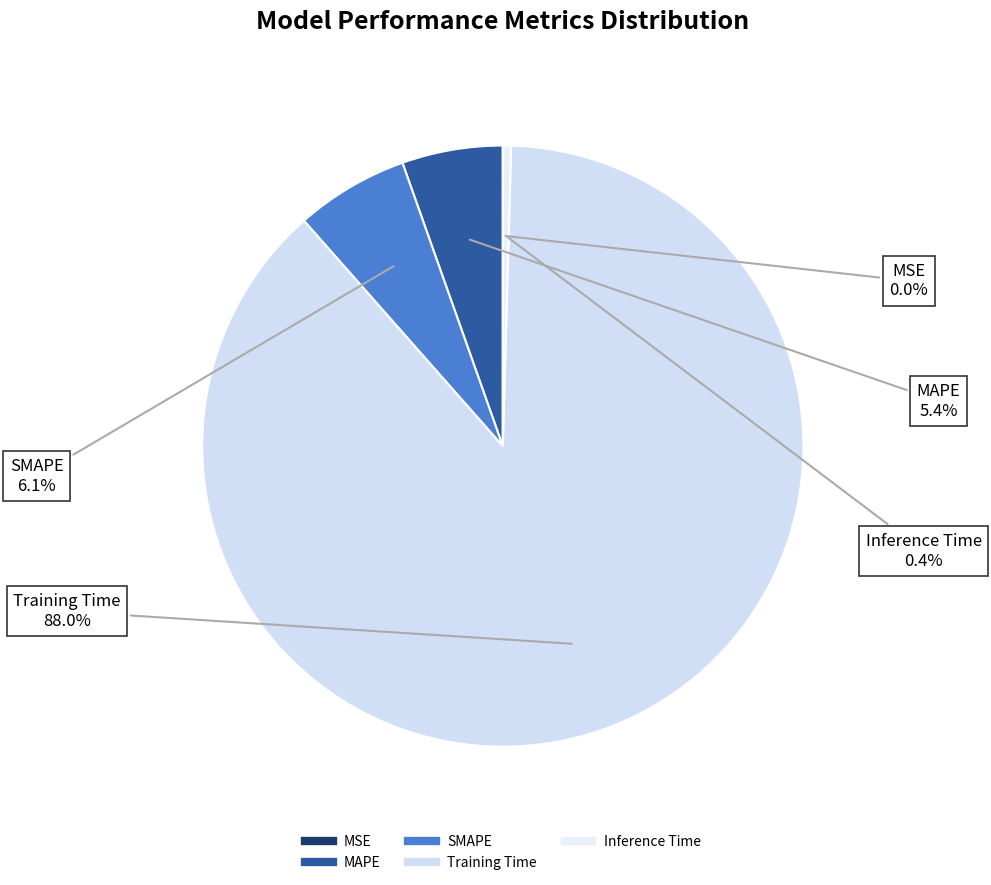

To the nearest percent, what is the difference between the SMAPE and Inference Time slice percentages?

6%